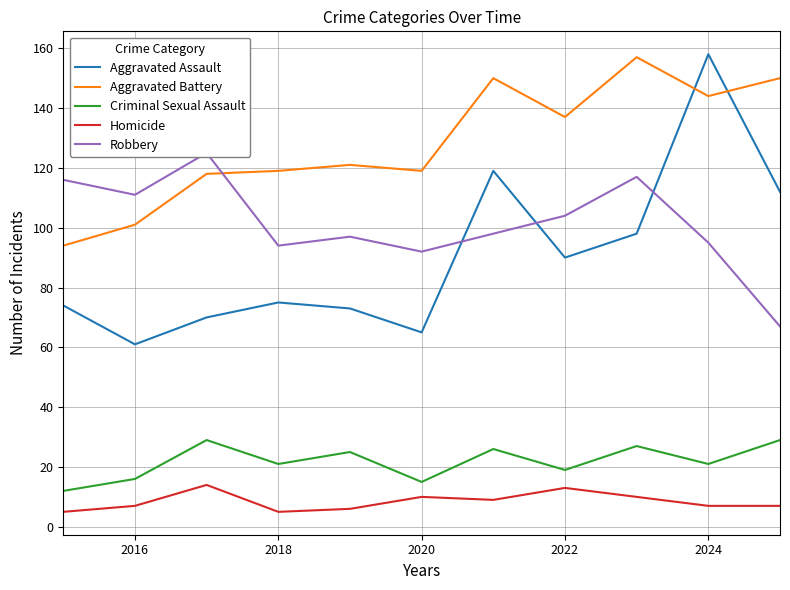

Which series has the widest spread of values?

Aggravated Assault